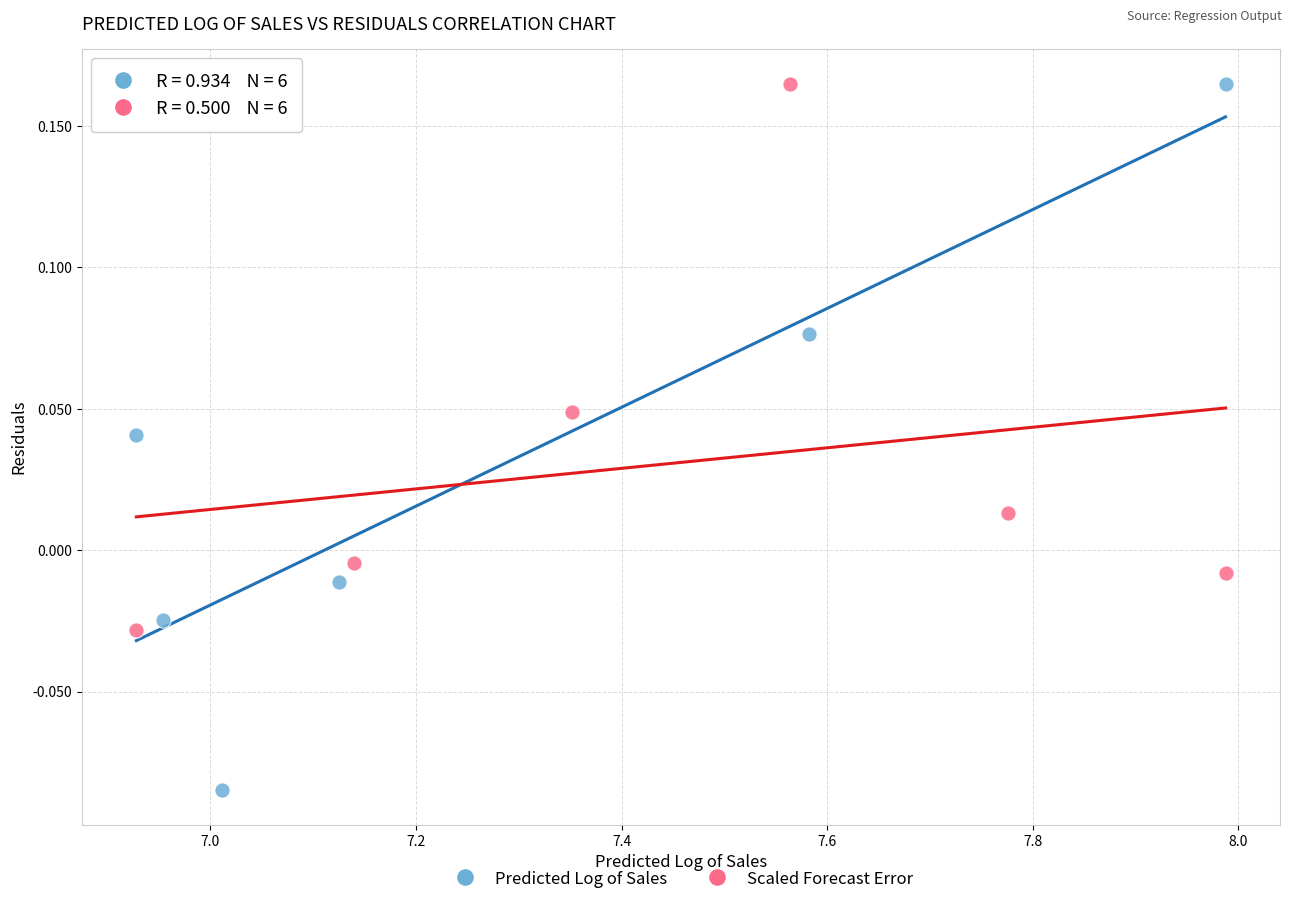

Which series has the widest spread of Y values?

Predicted Log of Sales